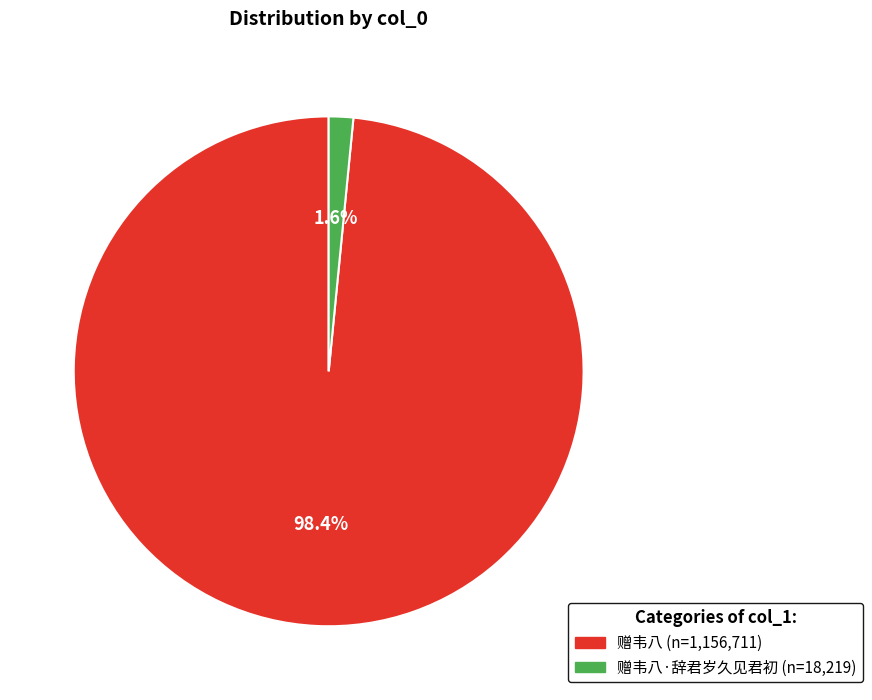

Is there a majority slice in this chart?

Yes